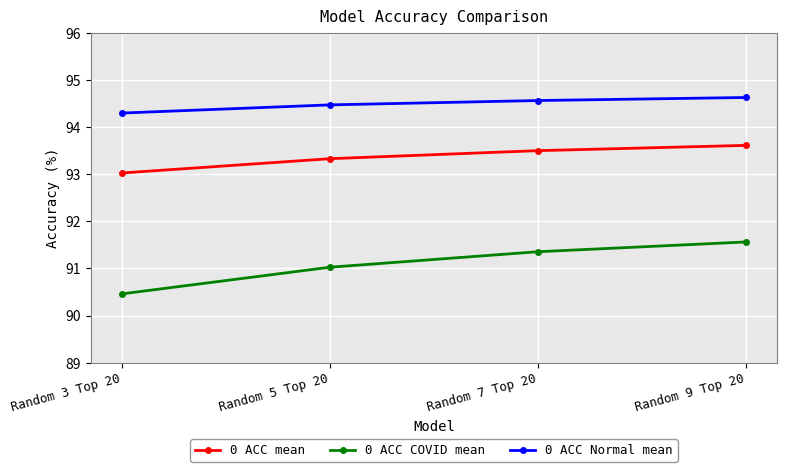

True or false: 0 ACC Normal mean and 0 ACC COVID mean intersect in this chart.

False